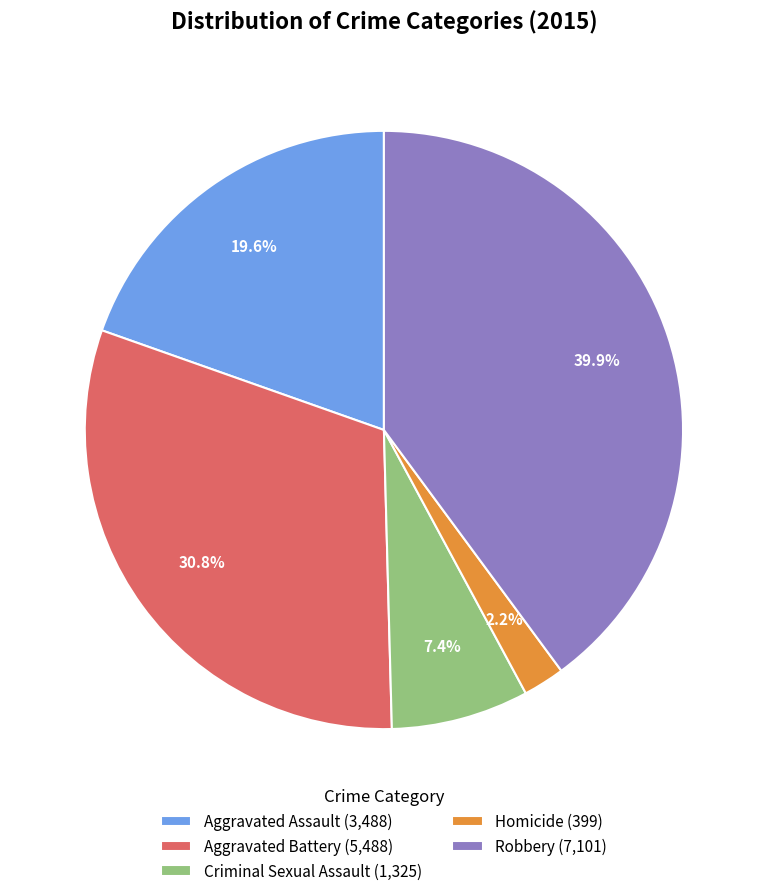

The Criminal Sexual Assault slice represents 7% of the pie. True or false?

True